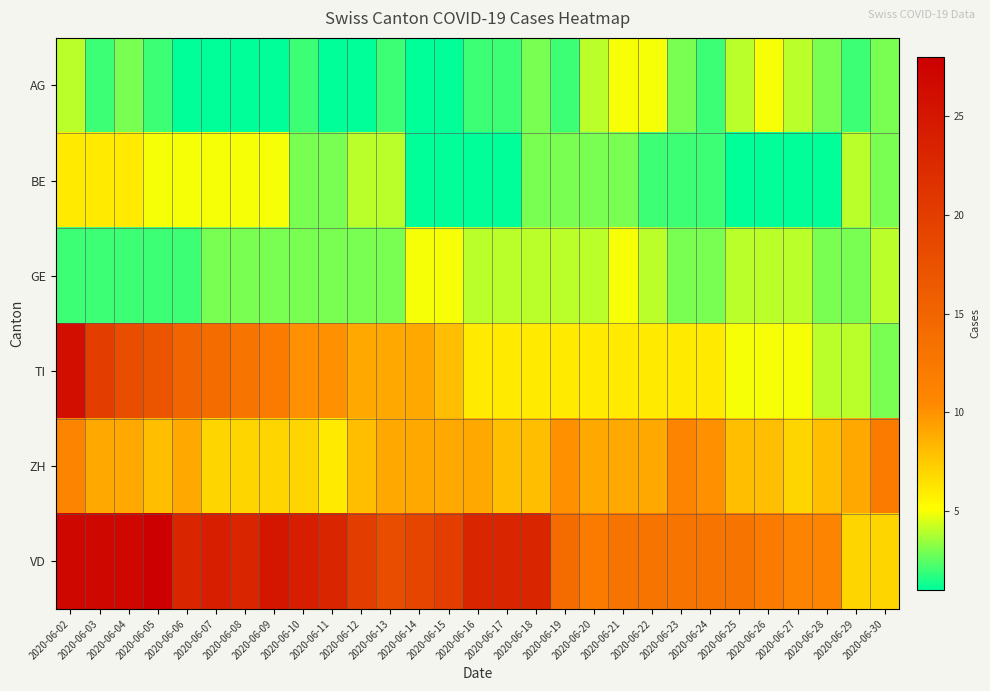

Which series has the largest total across all categories?

VD